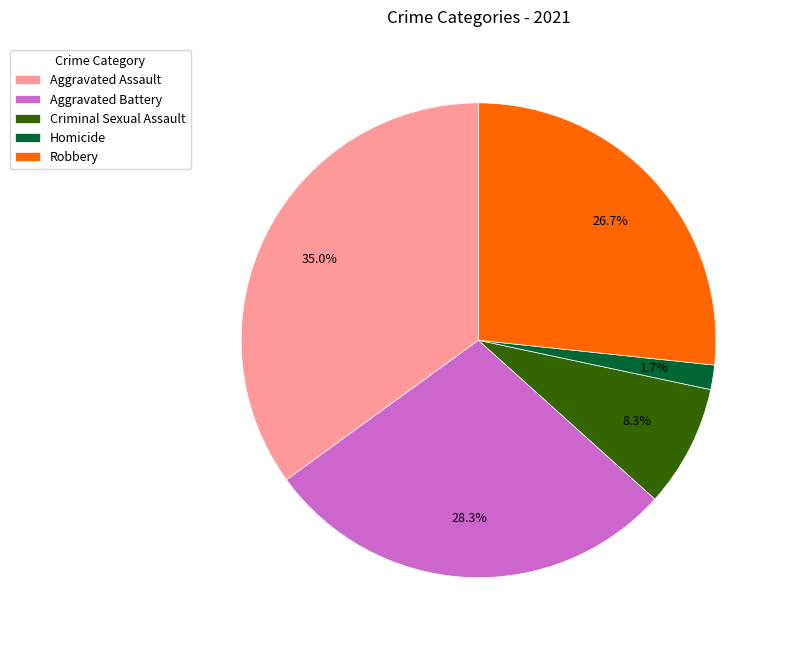

Which slice is the largest?

Aggravated Assault